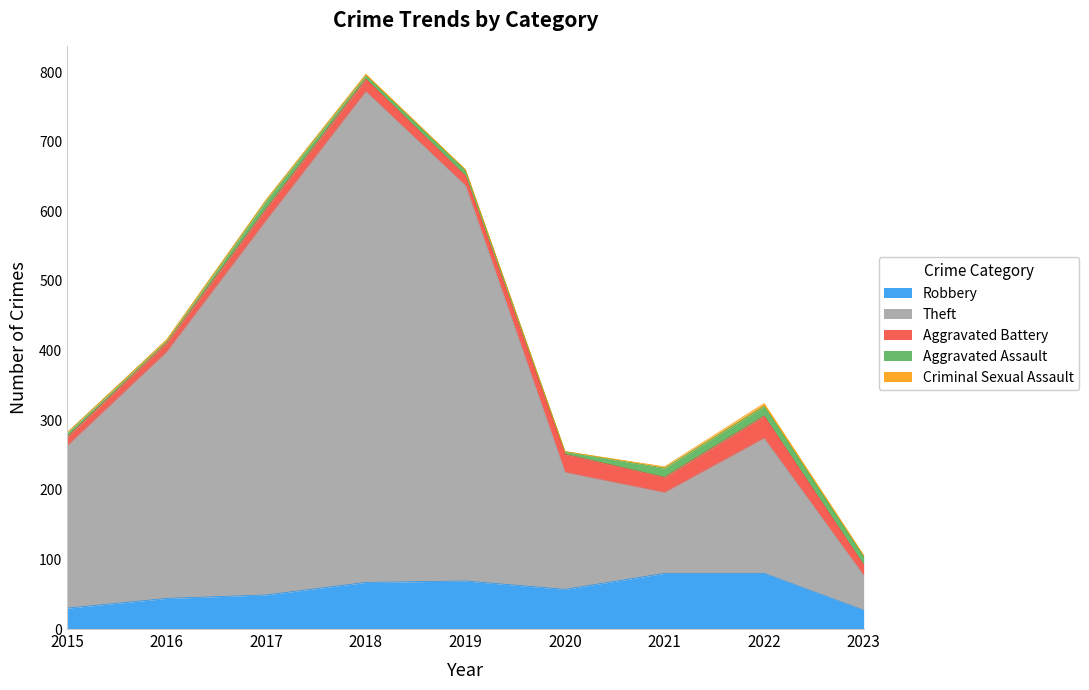

Is the value of Aggravated Battery at 2021 greater than the value of Robbery at 2015?

No